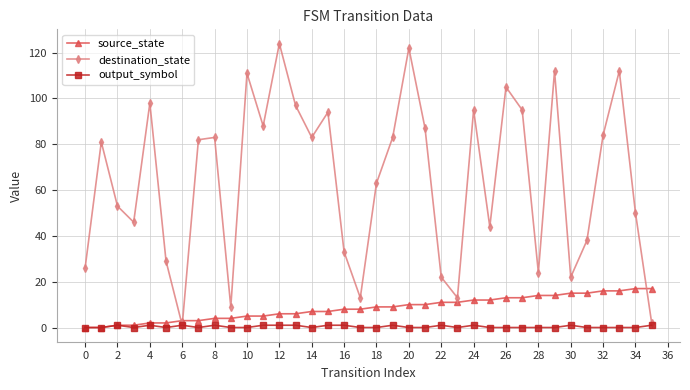

True or false: output_symbol has more than 2 interior local peaks.

True